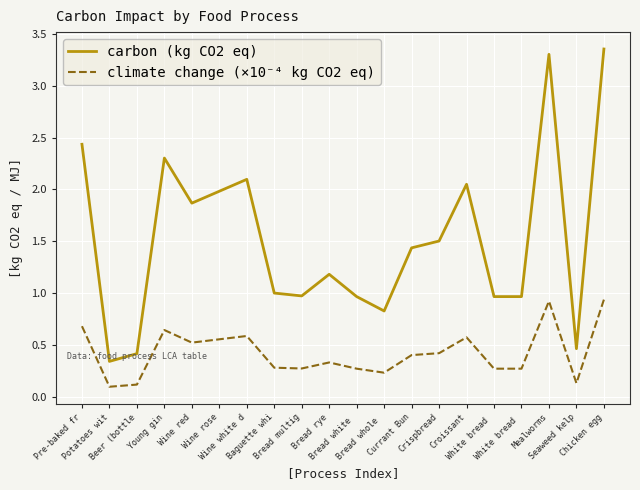

At which label does carbon (kg CO2 eq) first exceed 1?

Pre-baked fr